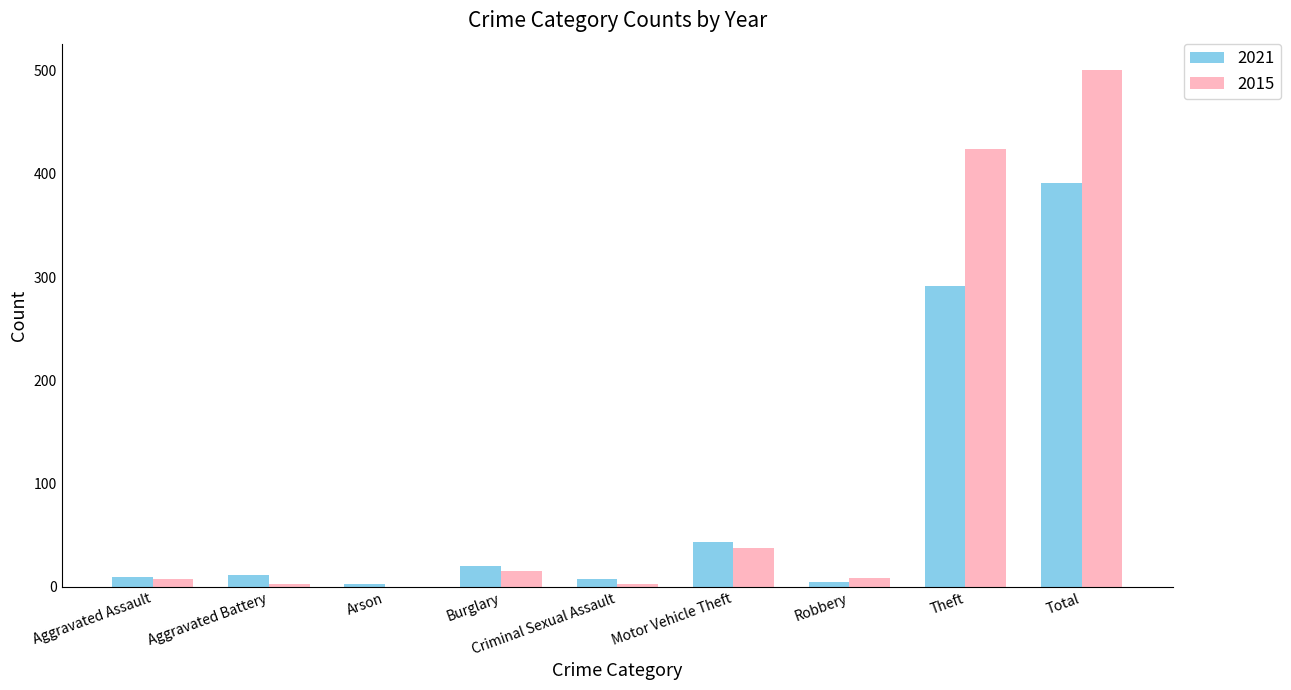

Which series has the largest total across all categories?

2015